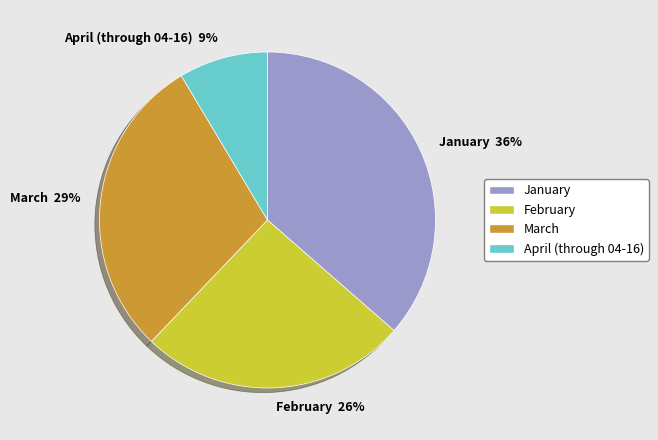

Which has a higher value, April (through 04-16) or March?

March